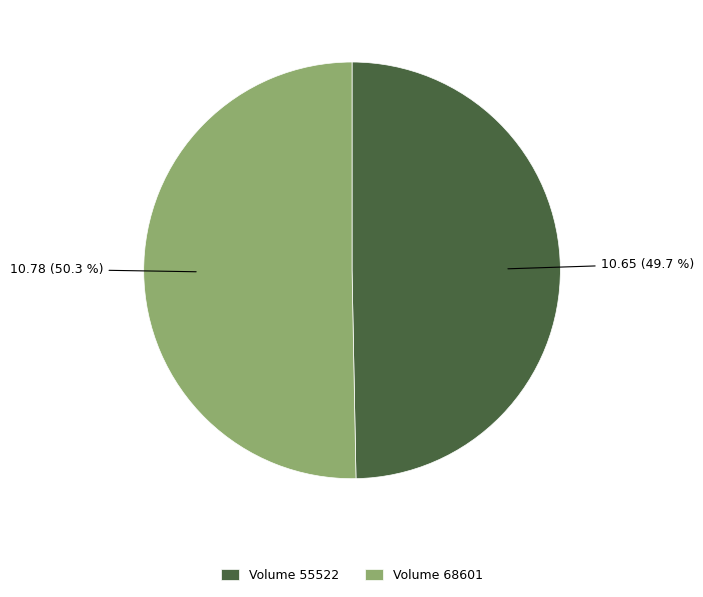

Do Volume 55522 and Volume 68601 together represent more than half of the pie?

Yes